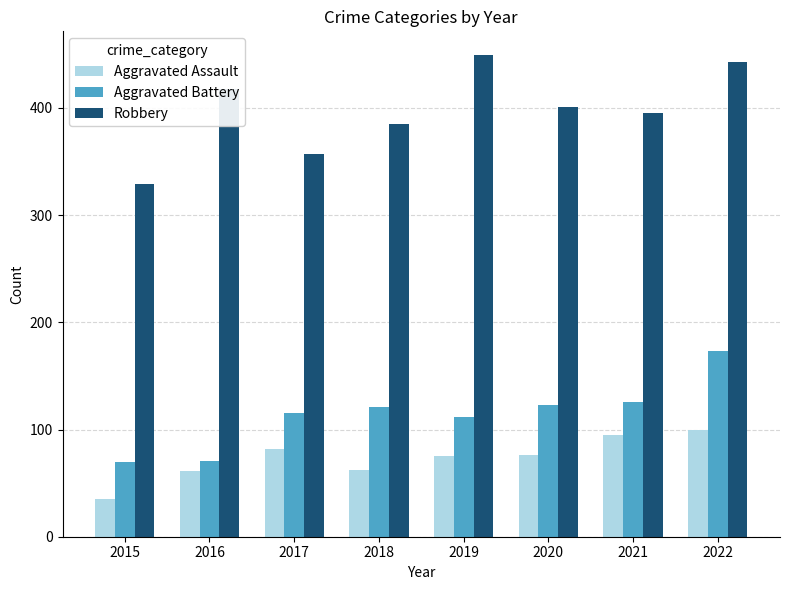

Rank the series at 2020 from highest to lowest value.

Robbery, Aggravated Battery, Aggravated Assault